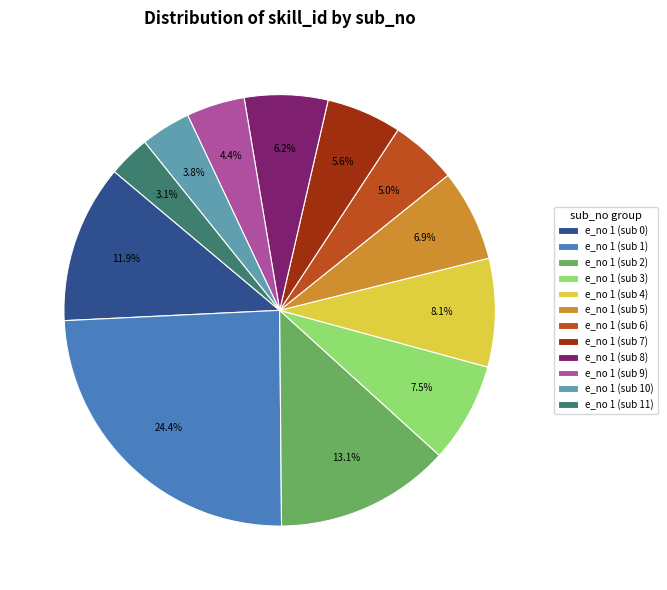

Between e_no 1 (sub 0) and e_no 1 (sub 4), which is larger?

e_no 1 (sub 0)